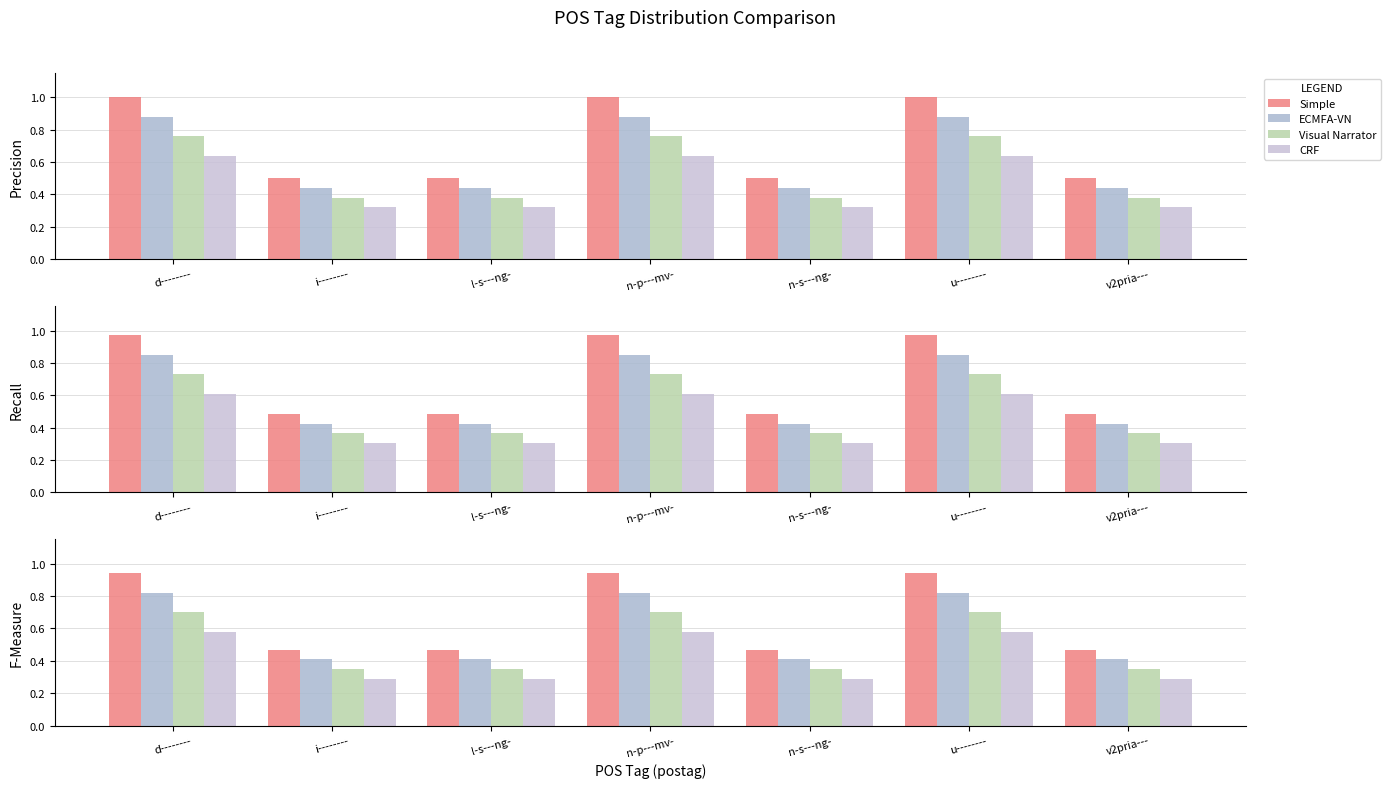

How many groups of bars are there?

7